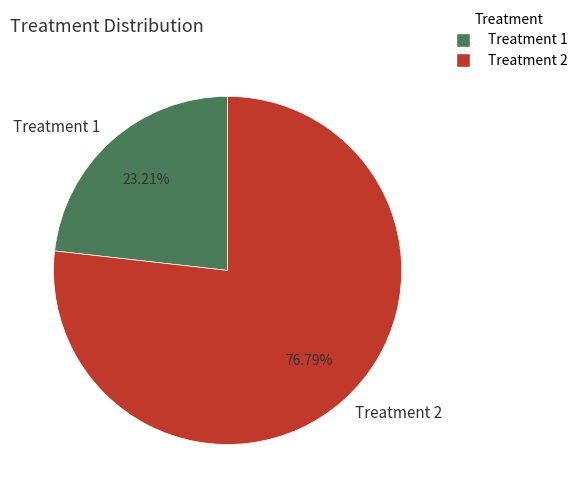

How many segments does this pie chart have?

2